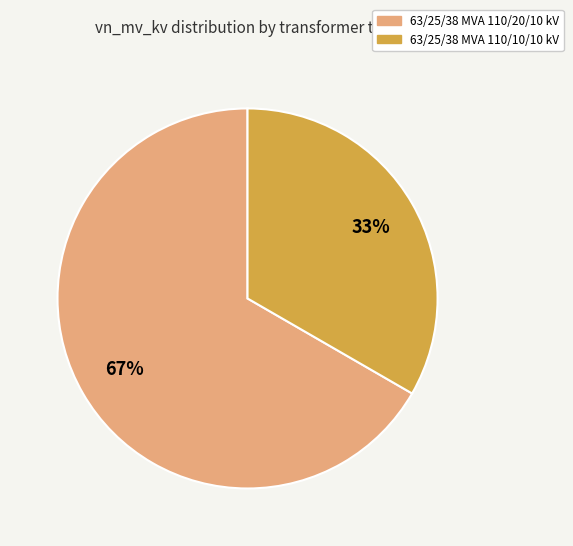

What is the largest slice in the pie chart?

63/25/38 MVA 110/20/10 kV